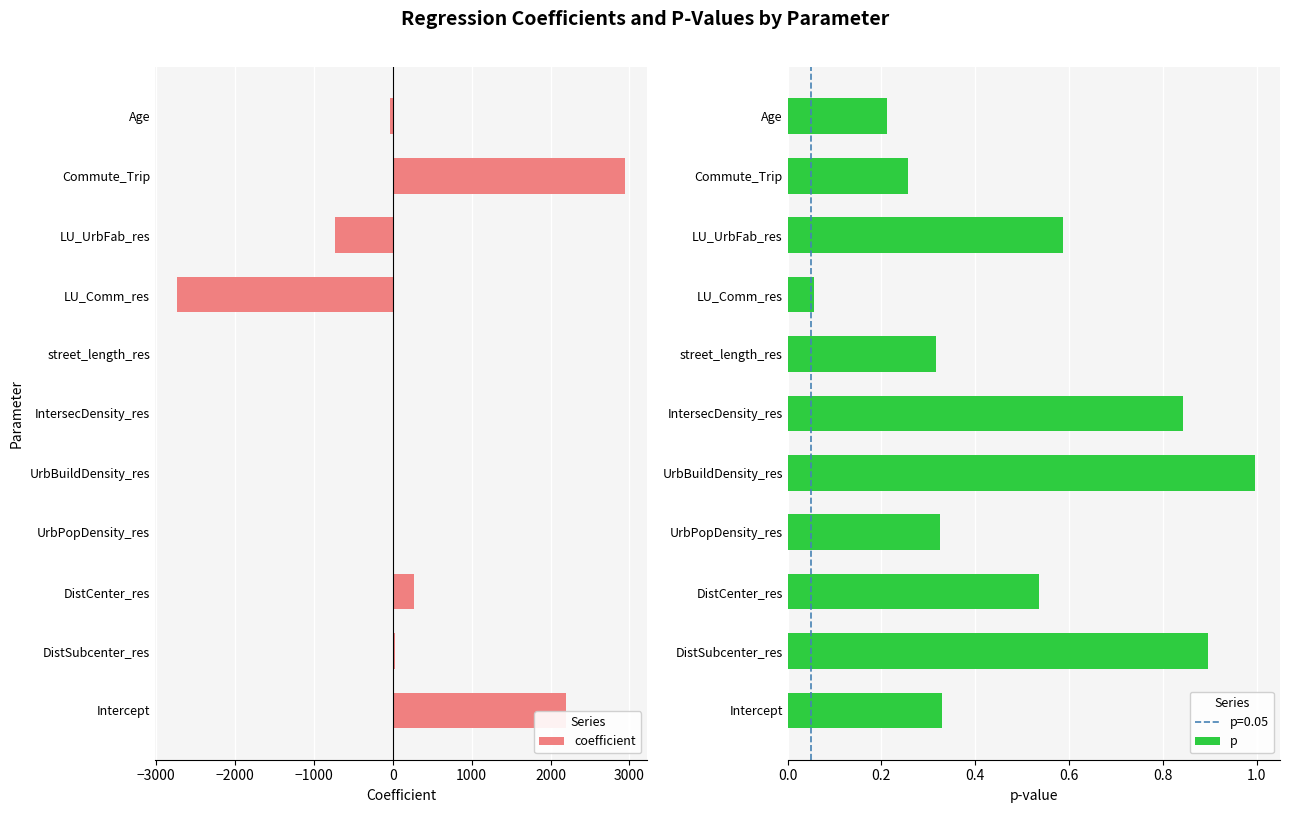

Which series has the largest total across all categories?

coefficient